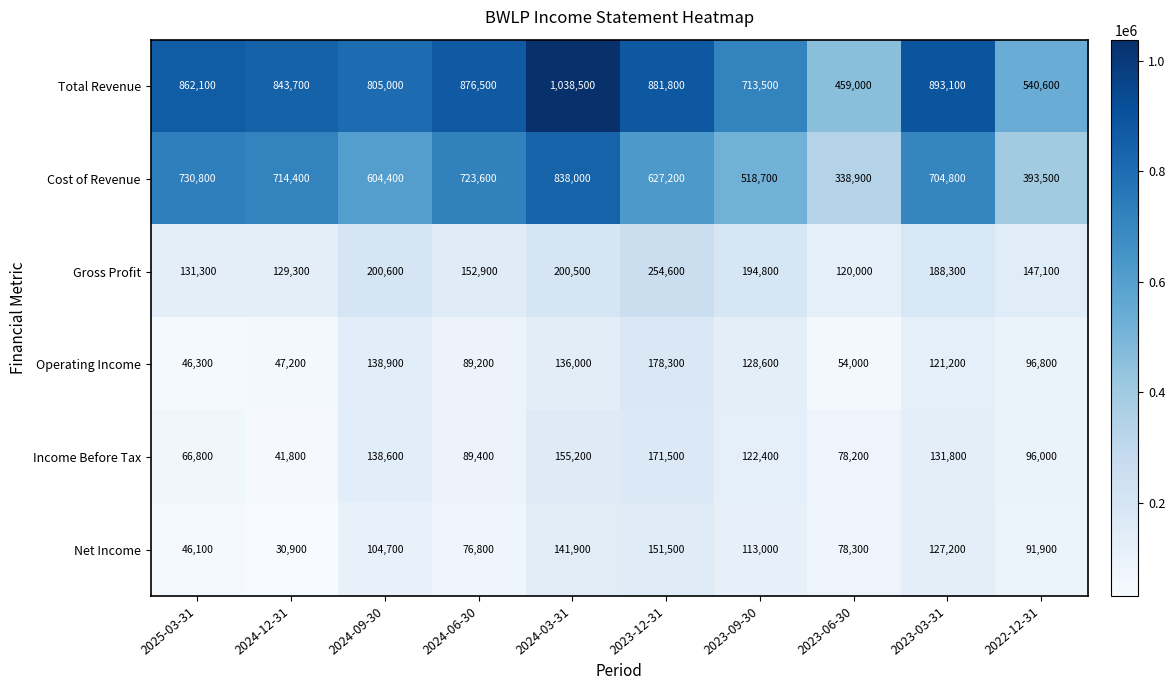

Which series has the largest total across all categories?

Total Revenue